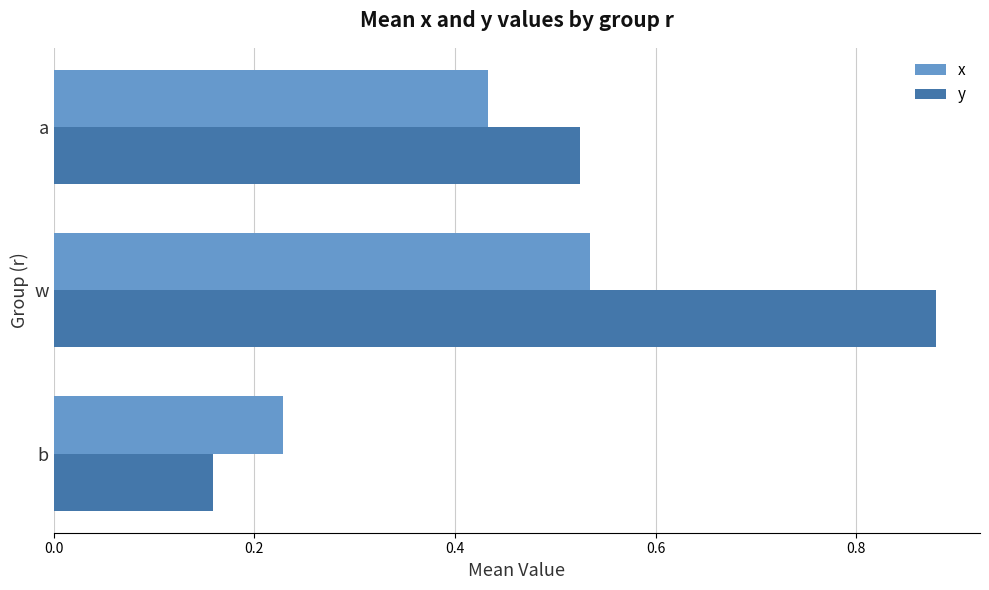

What is the difference between the maximum and second lowest values in the x series?

0.1